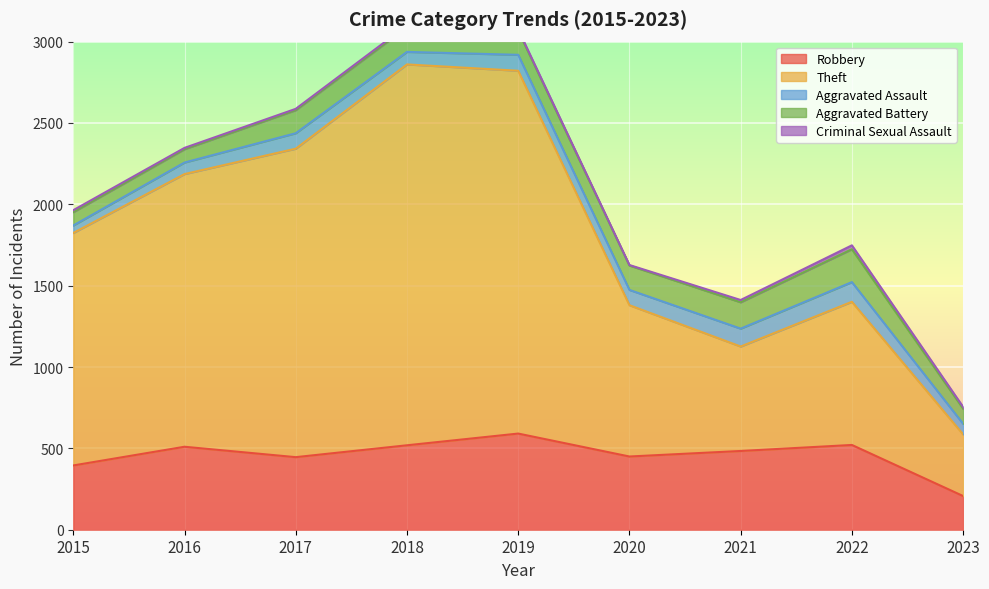

Is the value of Theft at 2021 greater than the value of Aggravated Battery at 2018?

Yes